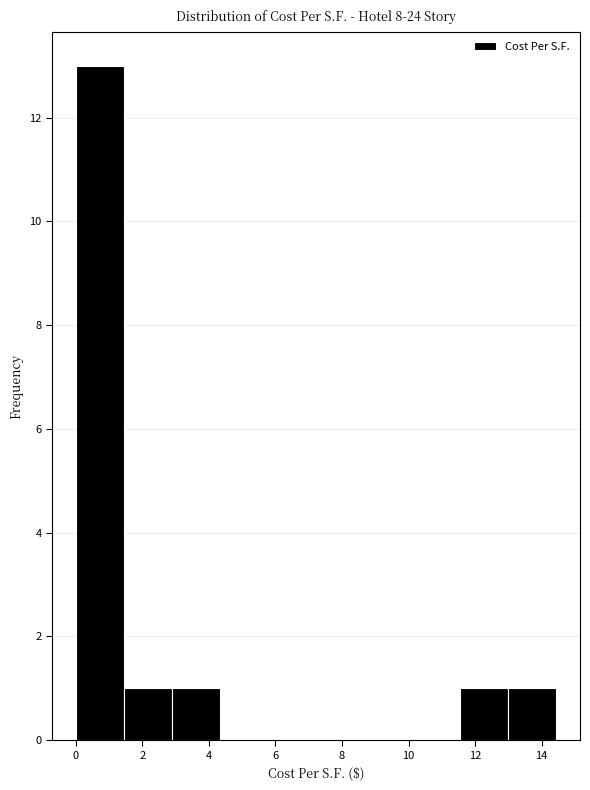

Reading left to right, transcribe this chart: for each bar, give the range it covers on the x-axis and its height. Neither the bar edges nor the heights are printed on the chart, so give them approximately, as read against the axes.

0.0 to 1.4: 13
1.4 to 2.8: 1
2.8 to 4.4: 1
4.4 to 5.8: 0
5.8 to 7.2: 0
7.2 to 8.6: 0
8.6 to 10.2: 0
10.2 to 11.6: 0
11.6 to 13.0: 1
13.0 to 14.4: 1